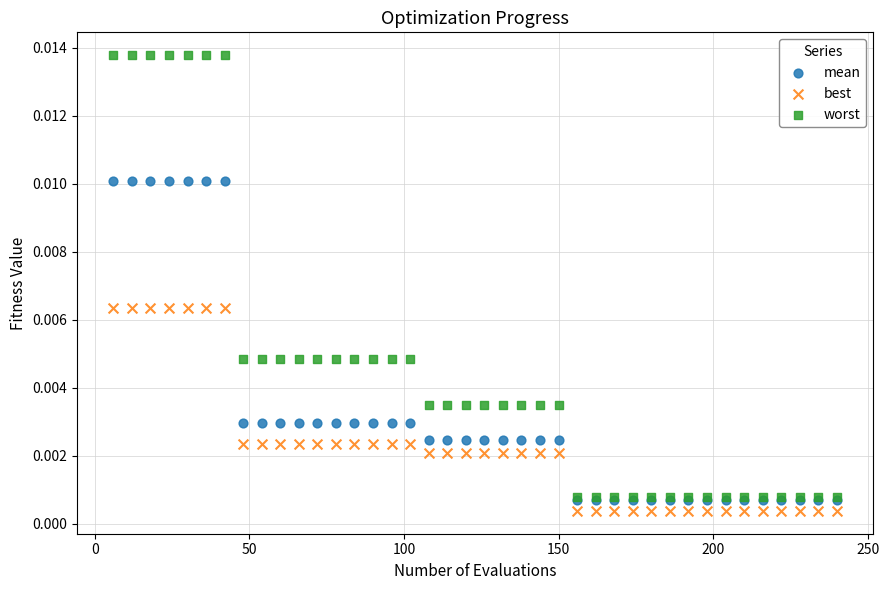

What are all the series names shown in the legend?

mean, best, worst